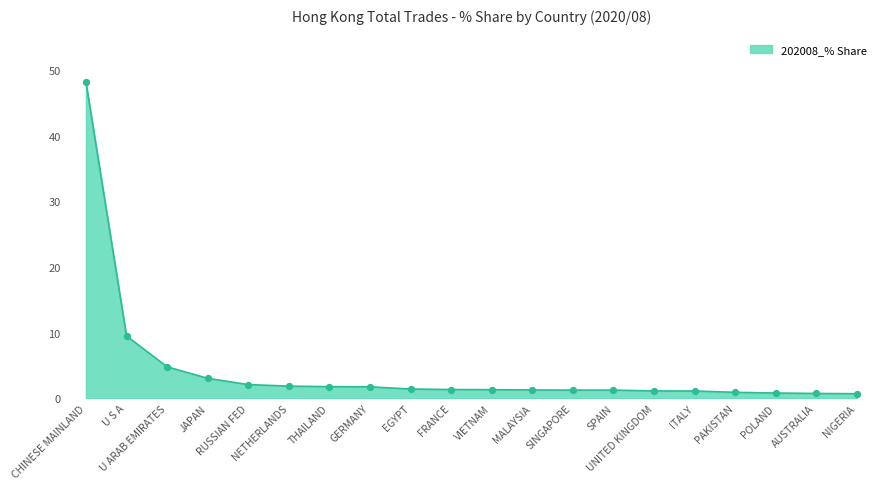

Approximately how many times larger is the value at U S A compared to VIETNAM?

7.3